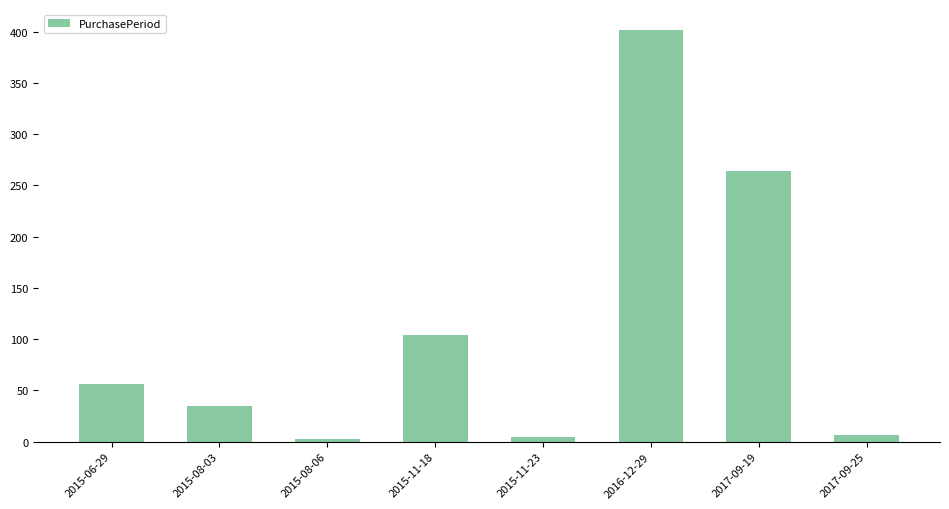

How many values are below 56?

4